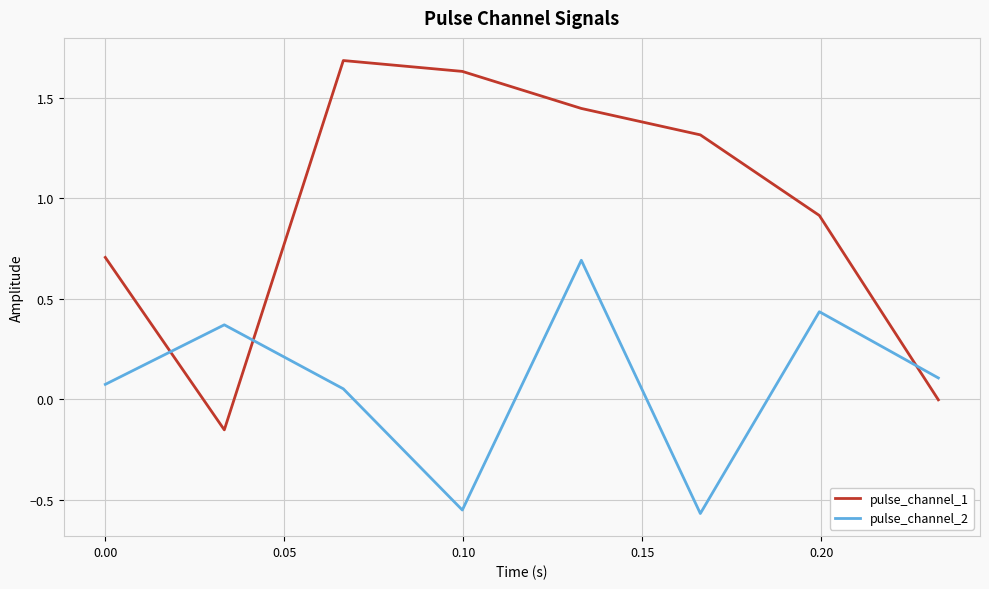

What are all the series names shown in the legend?

pulse_channel_1, pulse_channel_2